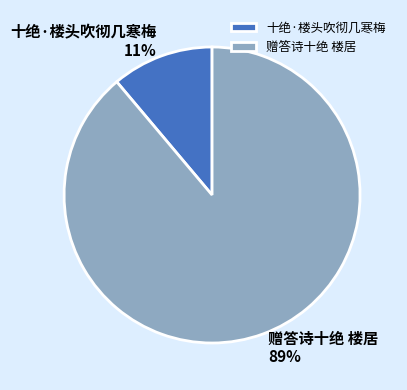

How many segments does this pie chart have?

2